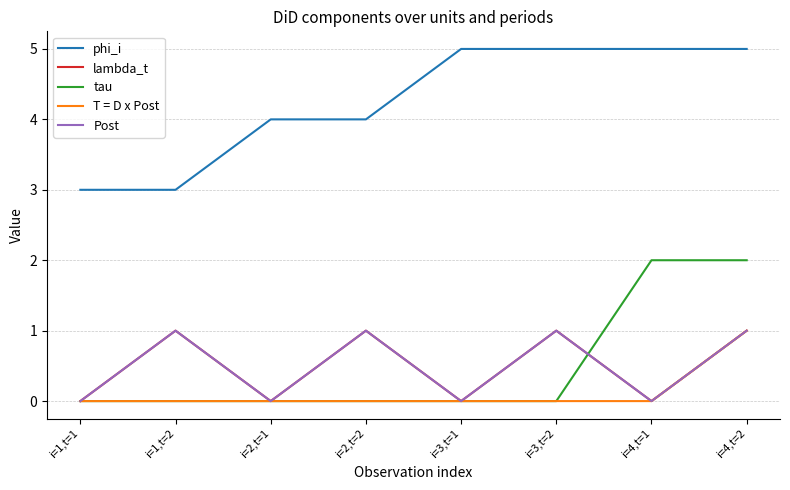

At which category is the sum across all series the highest?

i=4,t=2